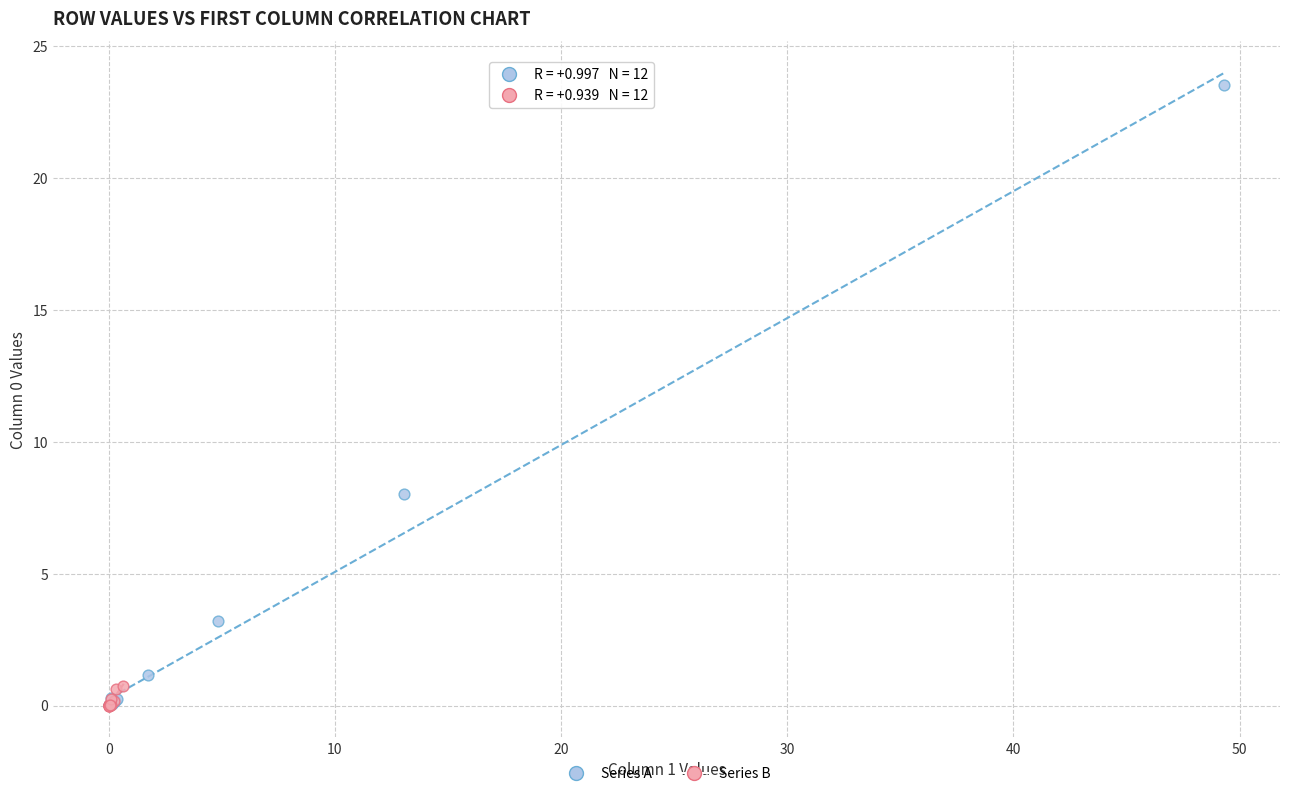

Which series reaches the maximum Y coordinate?

Series A